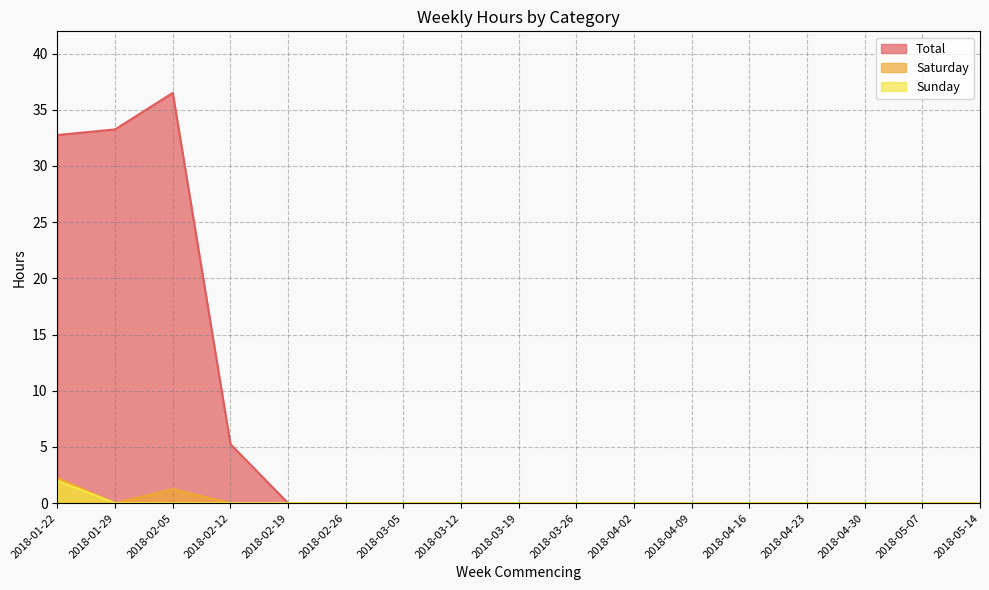

How many series are shown in this chart?

3